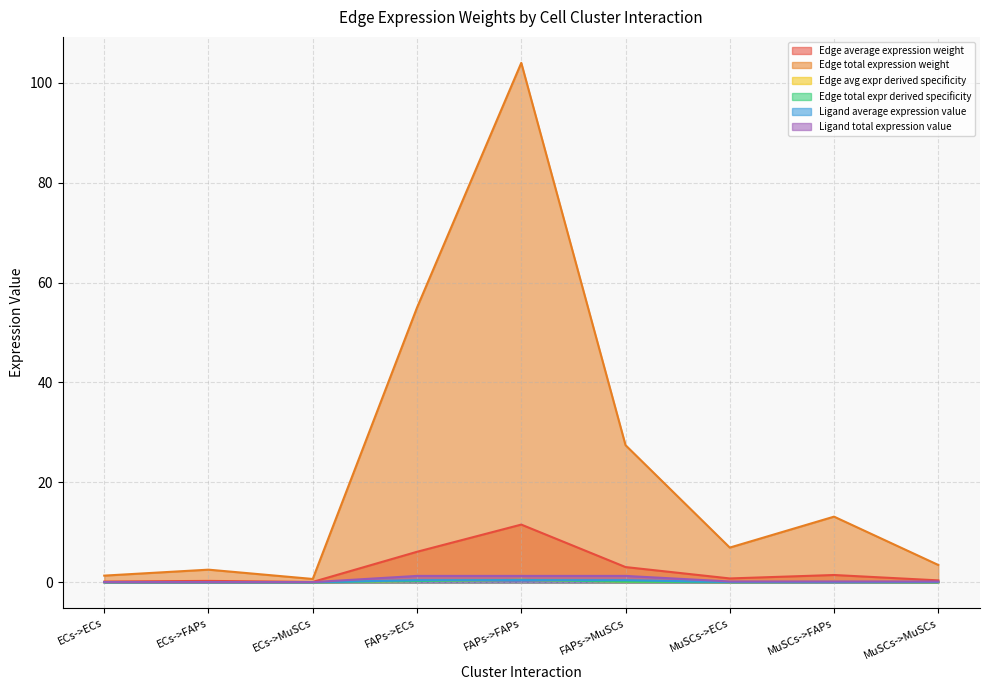

Which series has the largest range (max minus min)?

Edge avg expr derived specificity